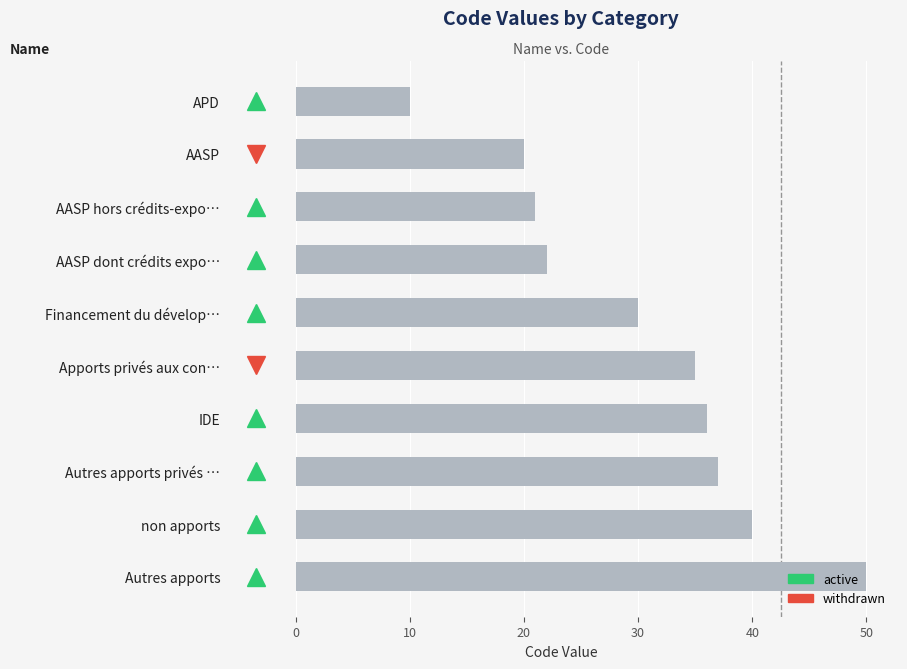

What is the change in value from AASP dont crédits expo… to non apports?

+18